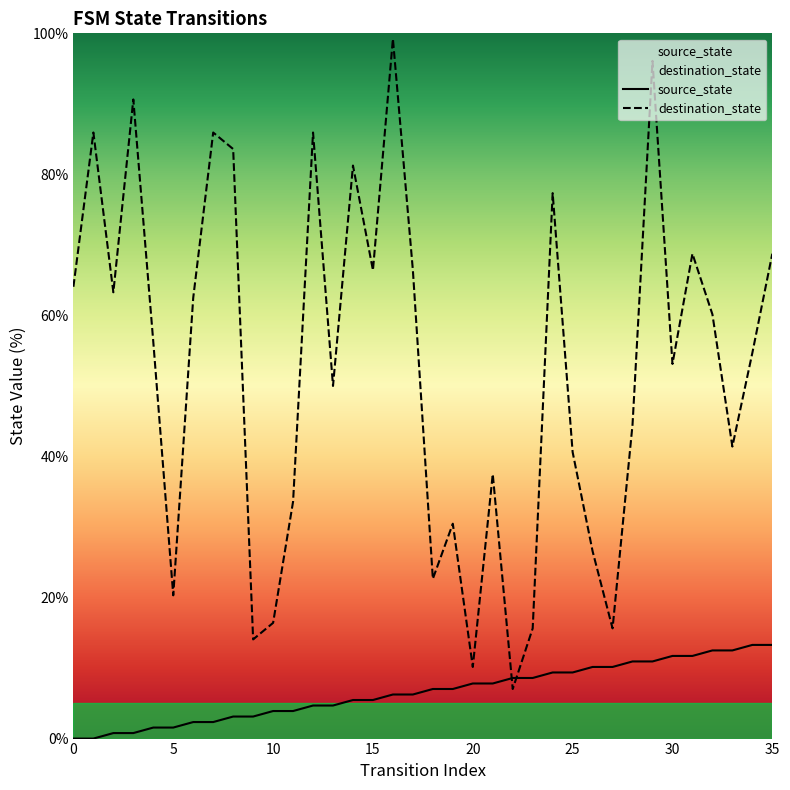

What is the total value across all series at 29?

107.0